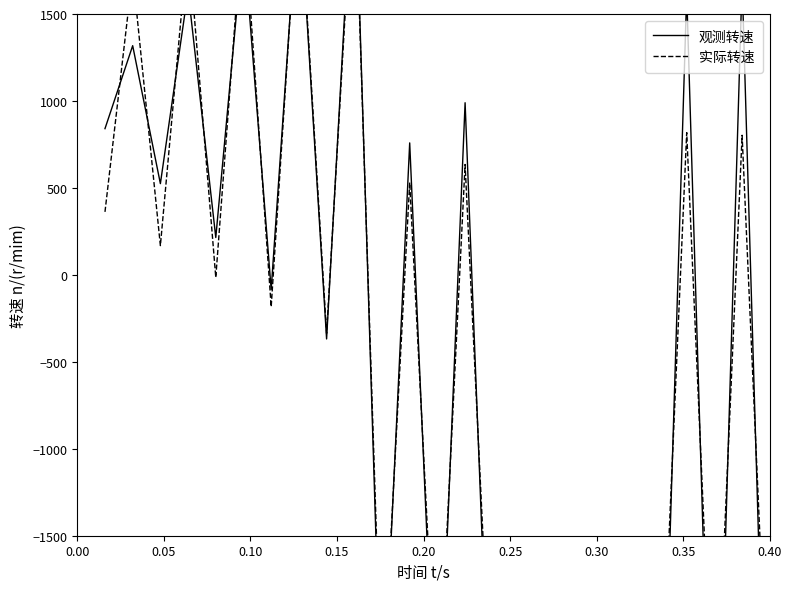

The value of 实际转速 at 0.15 is 1924.8. True or false?

True